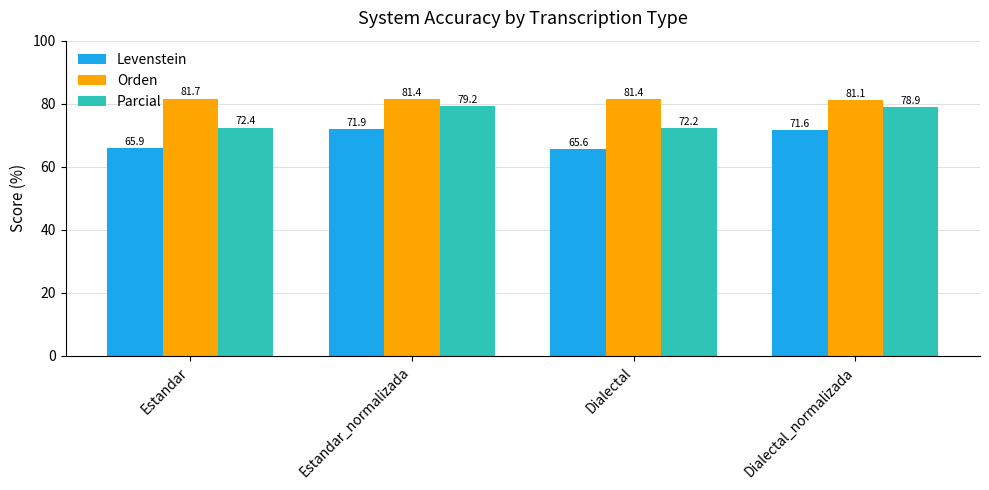

Which series has the widest spread of values?

Parcial